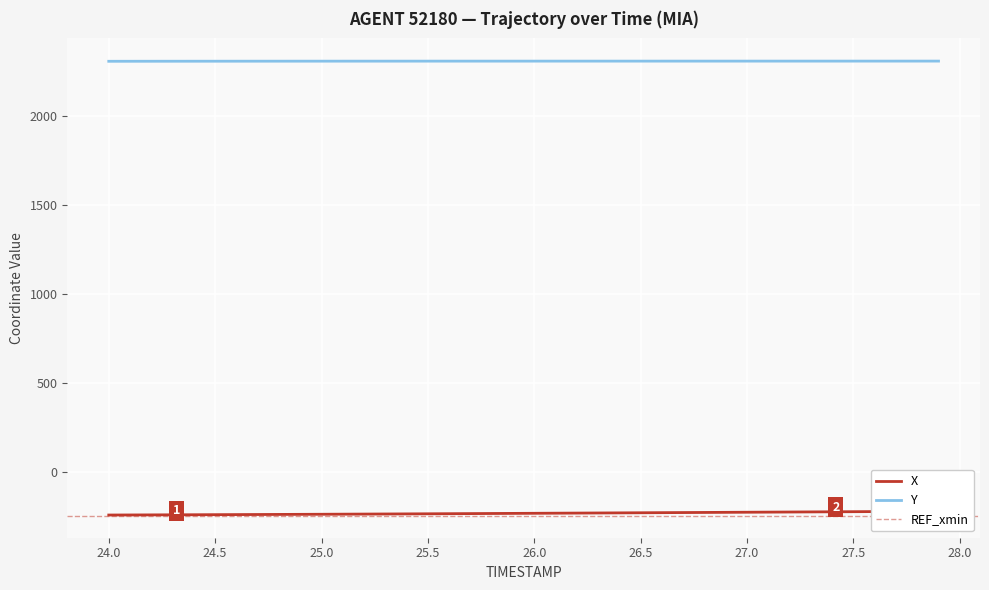

True or false: Y and X intersect in this chart.

False